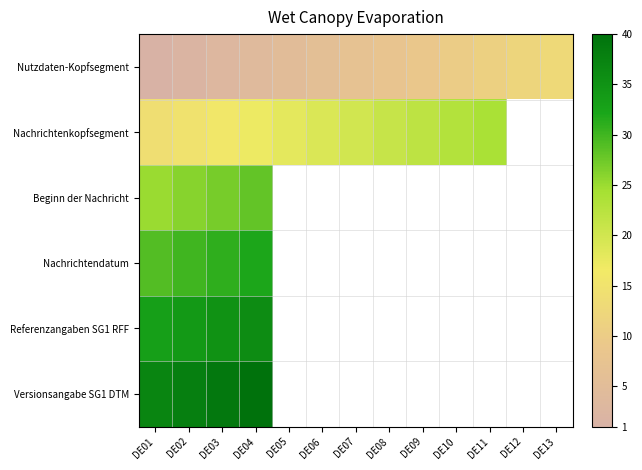

What is the total value across all series at DE02?

145.0